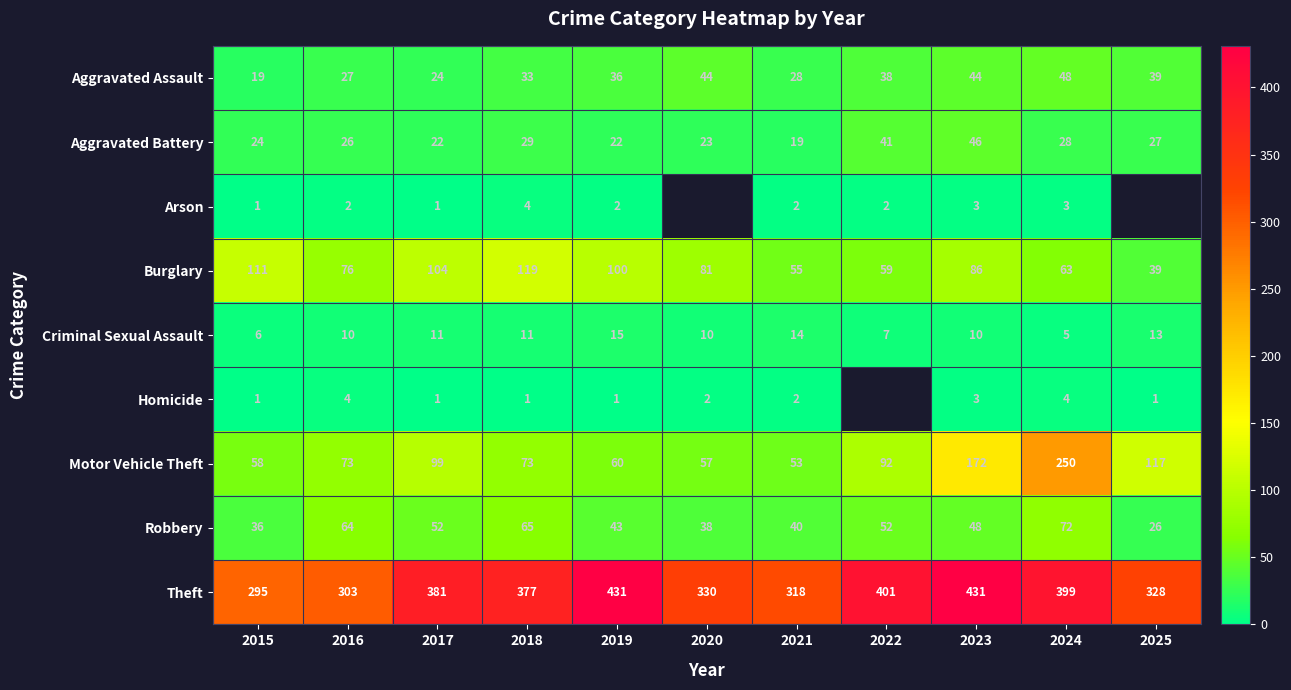

The Criminal Sexual Assault series shows 13 at 2025. True or false?

True